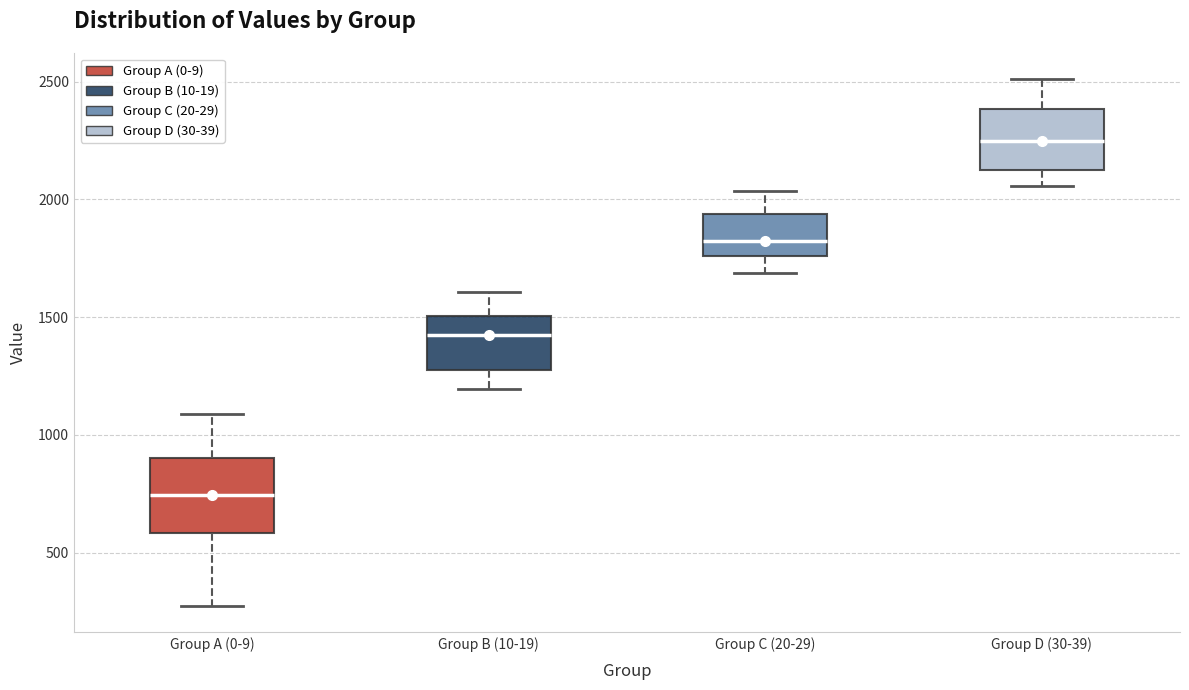

Reading left to right, transcribe this box plot: for each box, give where its median line is, the range the box spans, and where its two whiskers end, as read against the y-axis. The values are not printed on the chart, so give them approximately, as read against the axis.

Group A (0-9): median 750, box 600 to 900, whiskers 250 to 1100
Group B (10-19): median 1400, box 1250 to 1500, whiskers 1200 to 1600
Group C (20-29): median 1800, box 1750 to 1950, whiskers 1700 to 2050
Group D (30-39): median 2250, box 2150 to 2400, whiskers 2050 to 2500